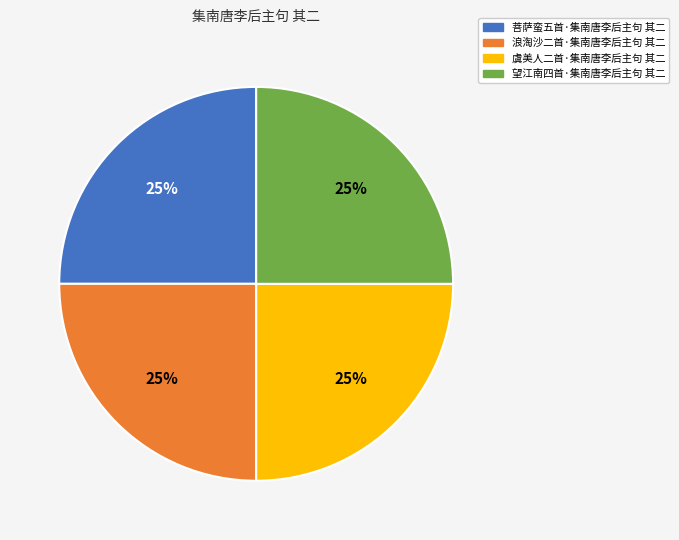

How many slices are in this pie chart?

4